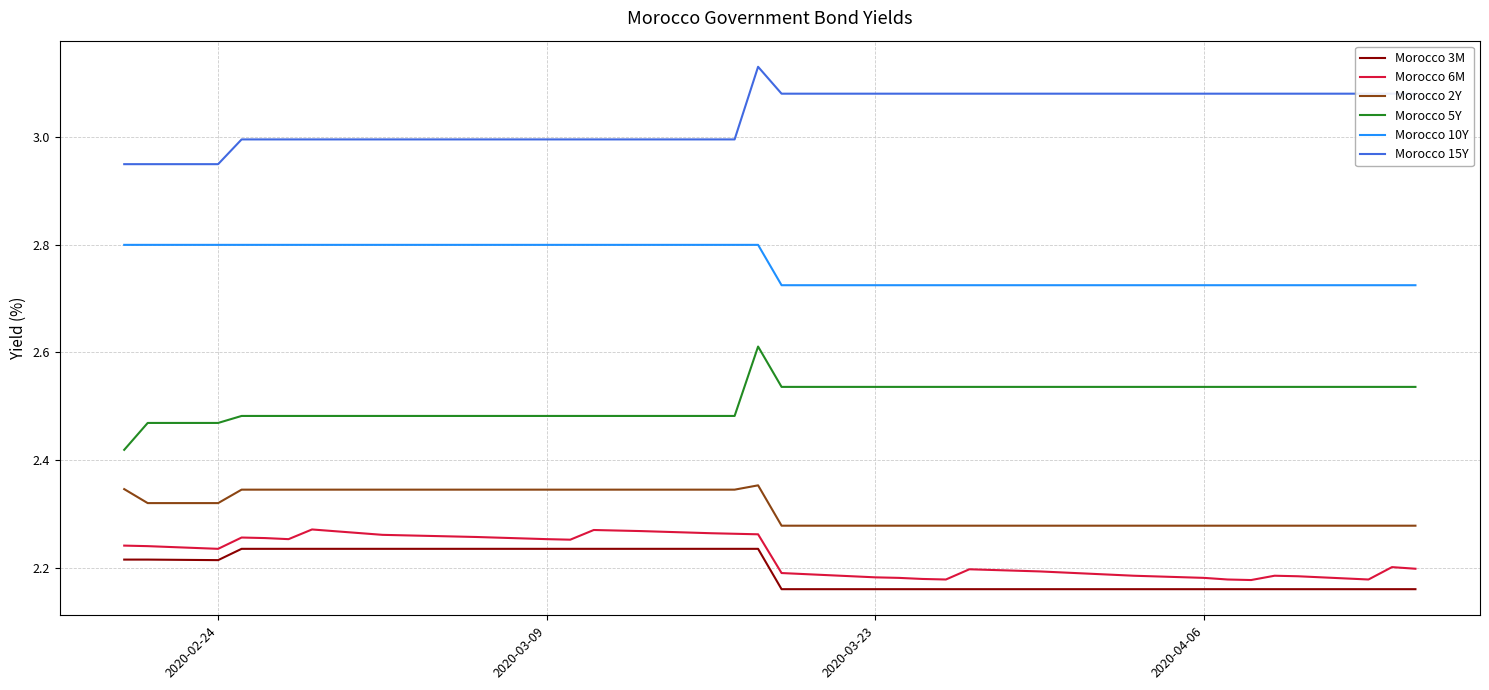

What is the highest value of the Morocco 10Y series?

2.8